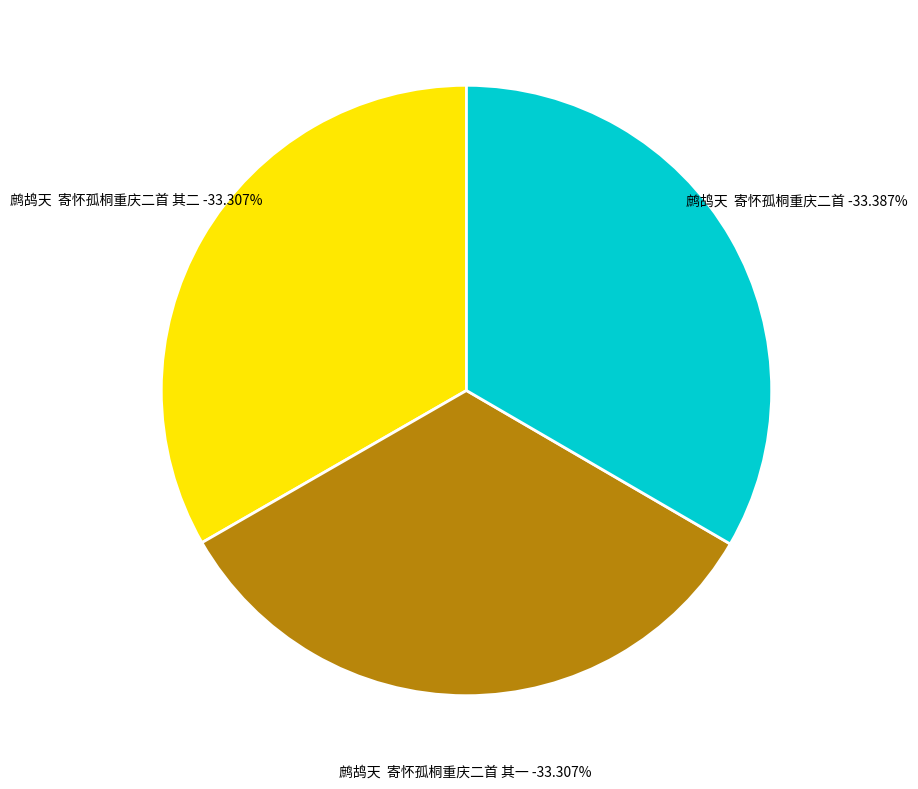

Count the number of slices in the pie.

3